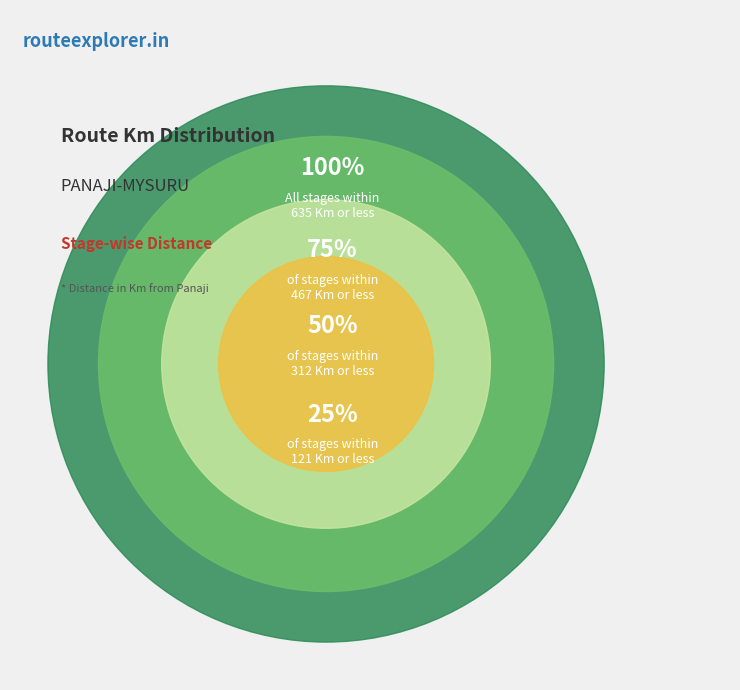

Is there any slice that represents more than half of the pie?

No